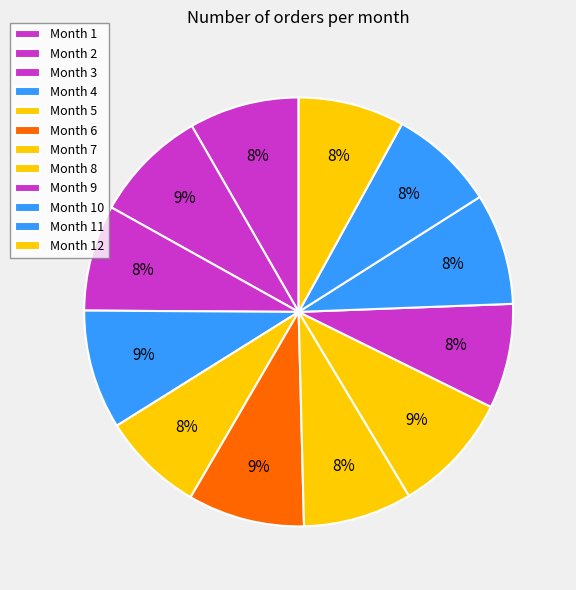

How many segments does this pie chart have?

12